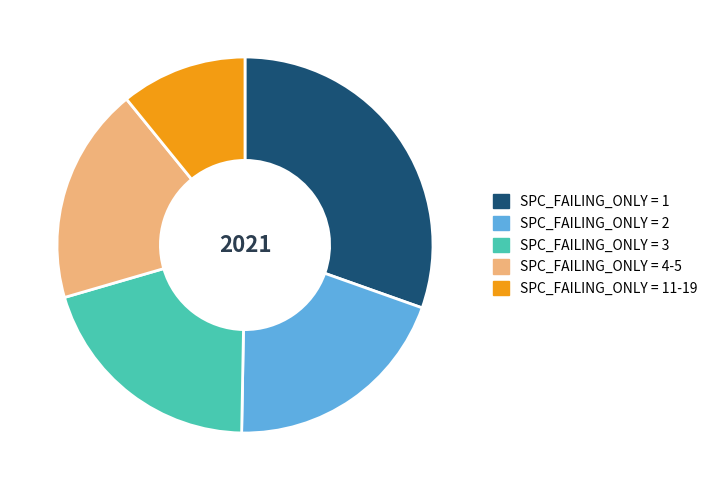

Which slice is the largest?

SPC_FAILING_ONLY = 1